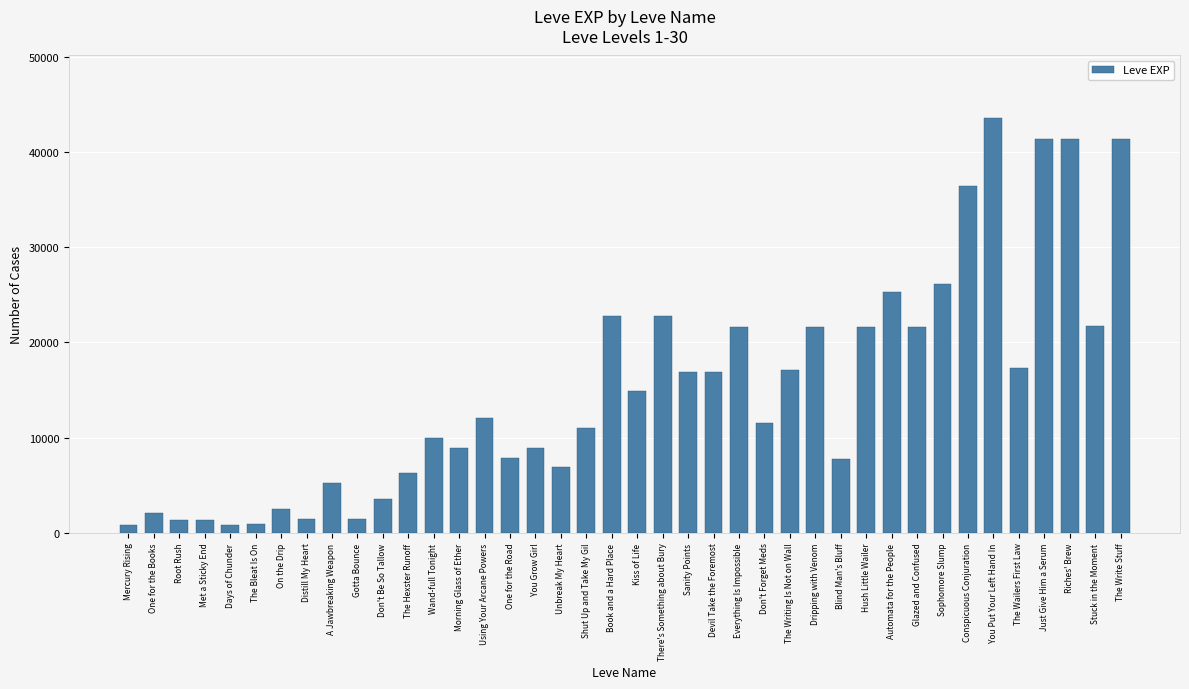

How many bars are there in total?

40